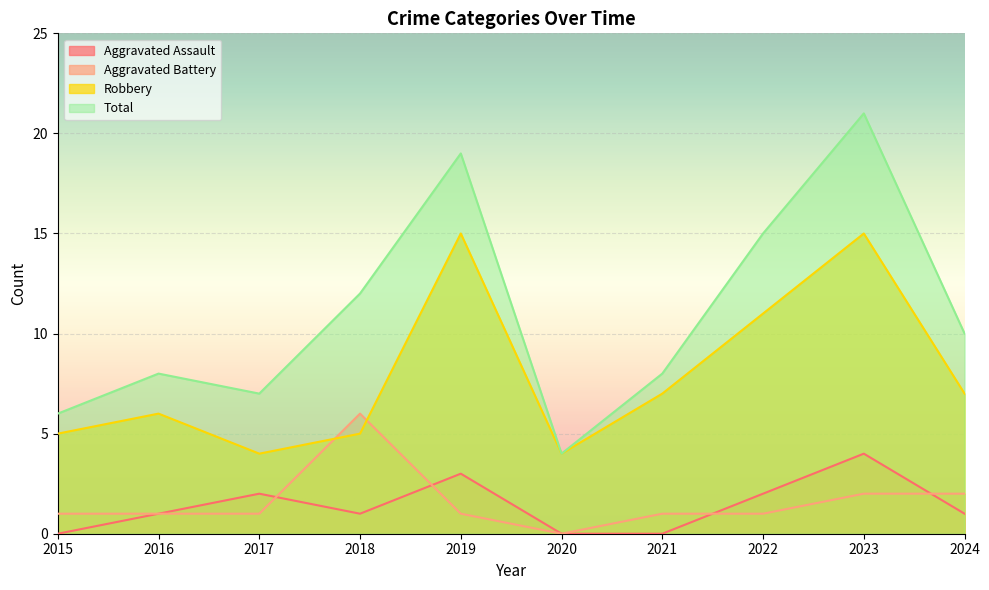

Which series has the largest range (max minus min)?

Total